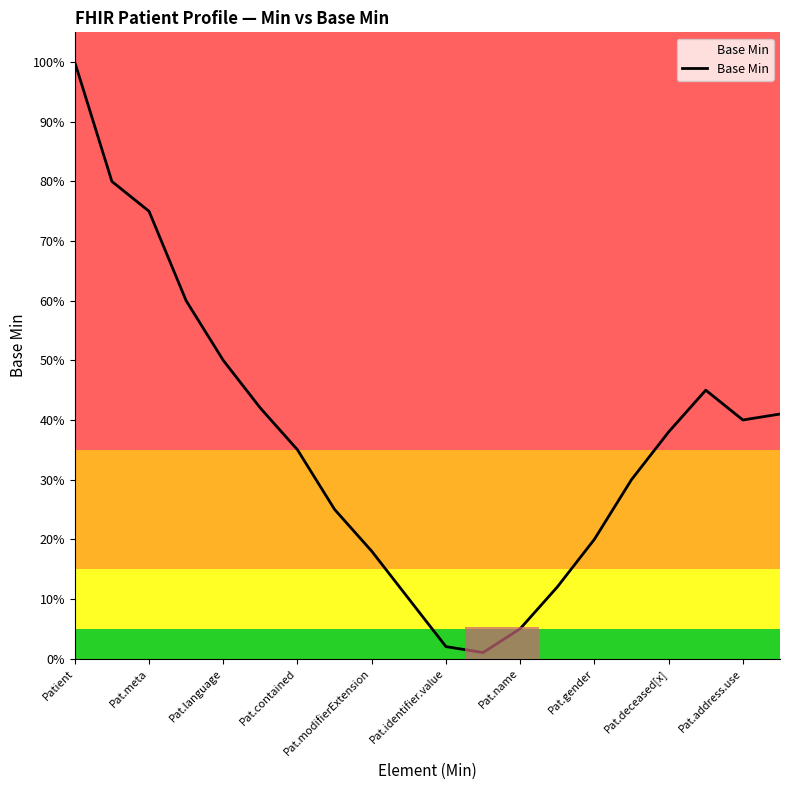

Is this an area chart (filled region under the line)?

Yes